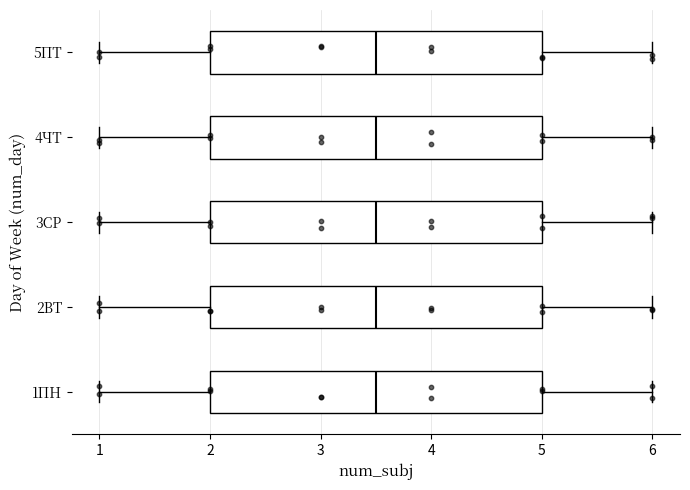

Reading bottom to top, transcribe this box plot: for each box, give where its median line is, the range the box spans, and where its two whiskers end, as read against the x-axis. The values are not printed on the chart, so give them approximately, as read against the axis.

1ПН: median 3.5, box 2.0 to 5.0, whiskers 1.0 to 6.0
2ВТ: median 3.5, box 2.0 to 5.0, whiskers 1.0 to 6.0
3СР: median 3.5, box 2.0 to 5.0, whiskers 1.0 to 6.0
4ЧТ: median 3.5, box 2.0 to 5.0, whiskers 1.0 to 6.0
5ПТ: median 3.5, box 2.0 to 5.0, whiskers 1.0 to 6.0